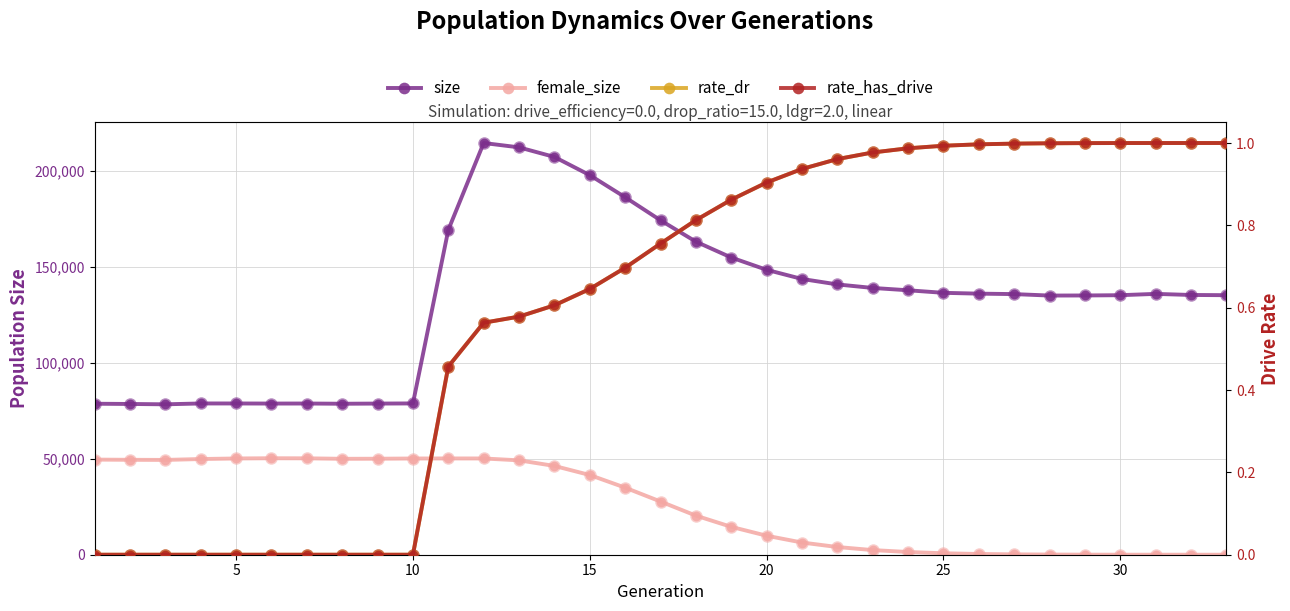

Reading right to left, list all the values displayed in this chart.

size: 135102.0	135216.0	135782.0	135098.0	134955.0	134912.0	135670.0	135908.0	136331.0	137661.0	138872.0	140704.0	143547.0	148315.0	154717.0	162973.0	174095.0	186092.0	197597.0	207062.0	212056.0	214322.0	169080.0	78756.0	78682.0	78594.0	78710.0	78690.0	78734.0	78741.0	78295.0	78477.0	78599.0
female_size: 0.0	3.0	4.0	9.0	31.0	85.0	184.0	381.0	753.0	1411.0	2415.0	4011.0	6348.0	9889.0	14511.0	20355.0	27697.0	34921.0	41490.0	46222.0	49135.0	50103.0	50114.0	50087.0	49970.0	49928.0	50177.0	50216.0	50104.0	49811.0	49350.0	49410.0	49520.0
rate_dr: 1.0	1.0	1.0	1.0	1.0	1.0	1.0	1.0	1.0	1.0	1.0	1.0	0.9	0.9	0.9	0.8	0.8	0.7	0.6	0.6	0.6	0.6	0.5	0.0	0.0	0.0	0.0	0.0	0.0	0.0	0.0	0.0	0.0
rate_has_drive: 1.0	1.0	1.0	1.0	1.0	1.0	1.0	1.0	1.0	1.0	1.0	1.0	0.9	0.9	0.9	0.8	0.8	0.7	0.6	0.6	0.6	0.6	0.5	0.0	0.0	0.0	0.0	0.0	0.0	0.0	0.0	0.0	0.0